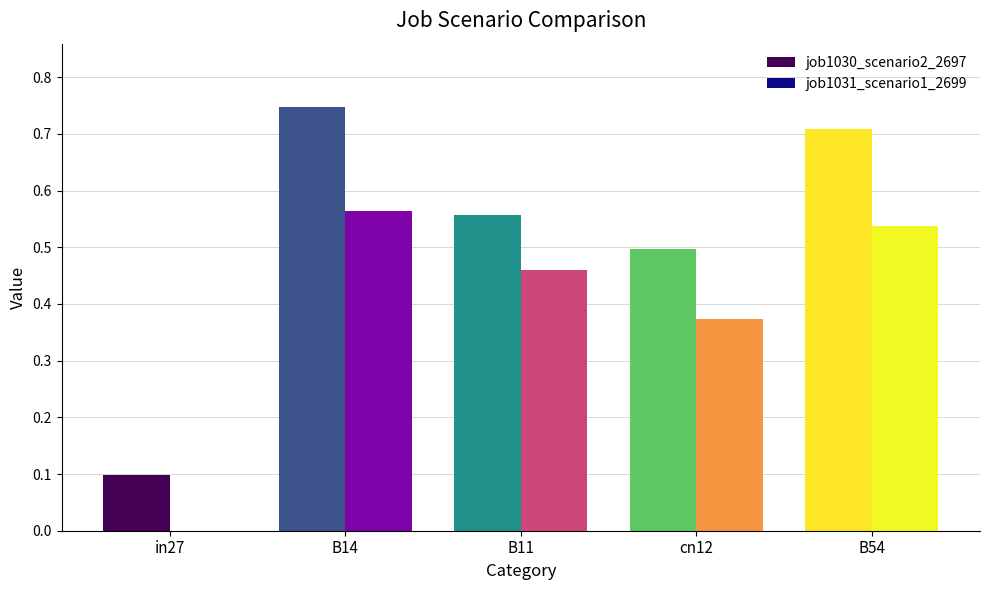

What is the sum of the job1031_scenario1_2699 values at B54 and cn12?

0.9